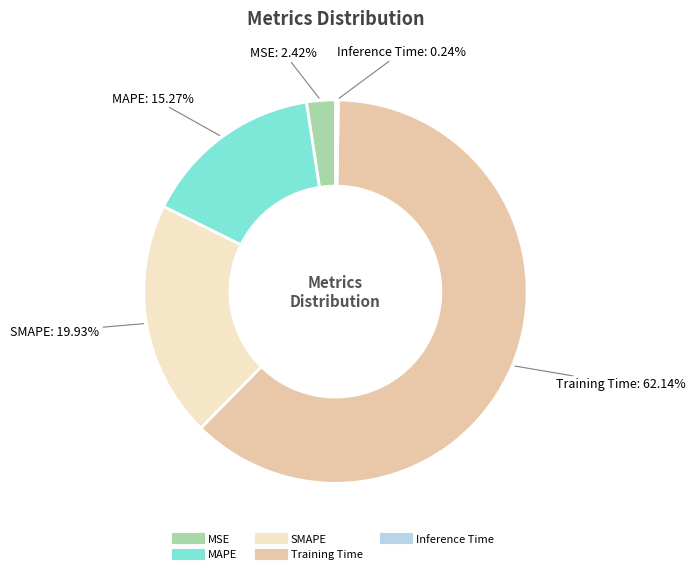

What is the majority slice?

Training Time